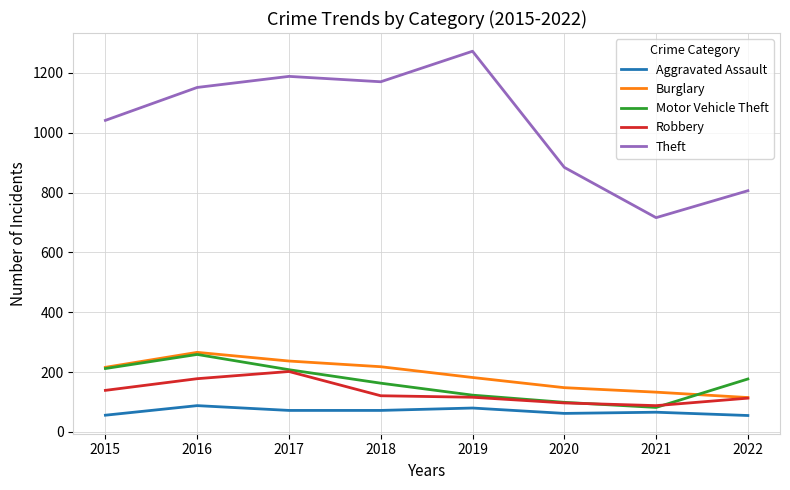

What is the difference between the highest and lowest values at 2016?

1063